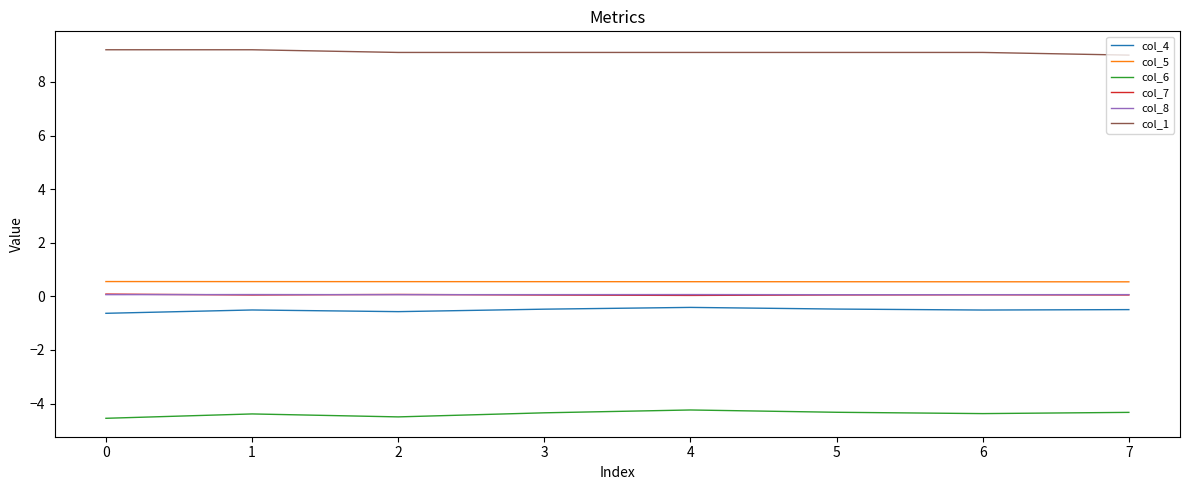

True or false: col_6 has a value of -7.3 at 0.

False